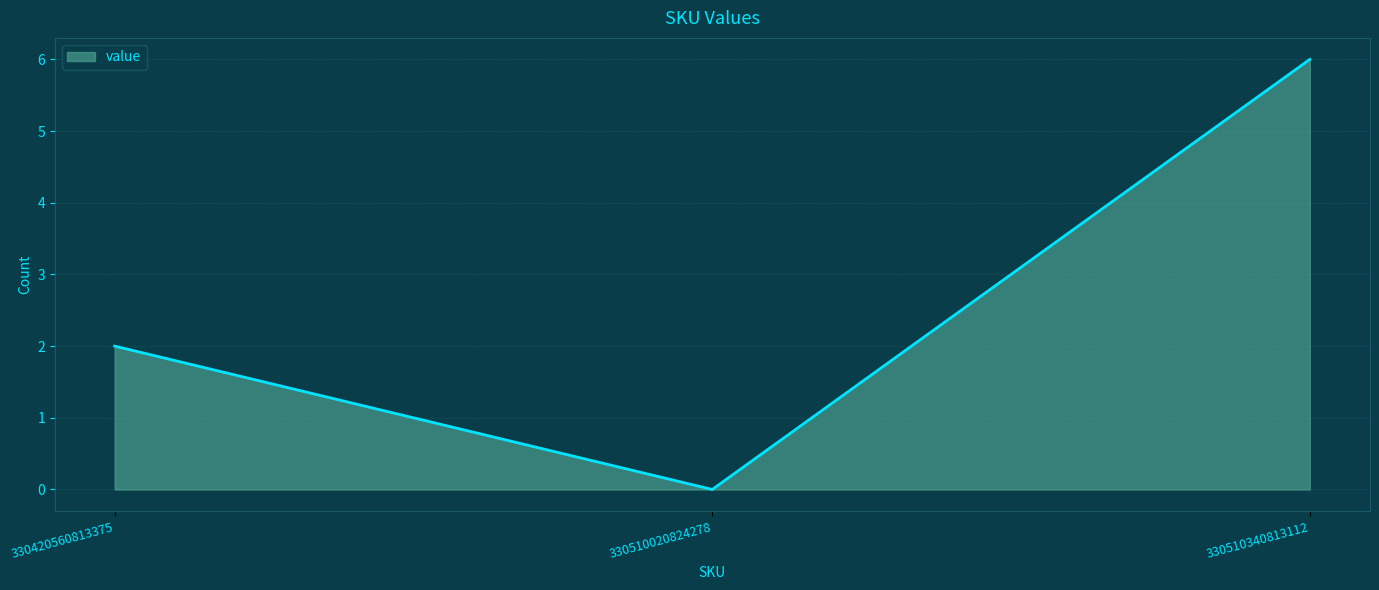

What is the difference between the maximum and minimum values?

6